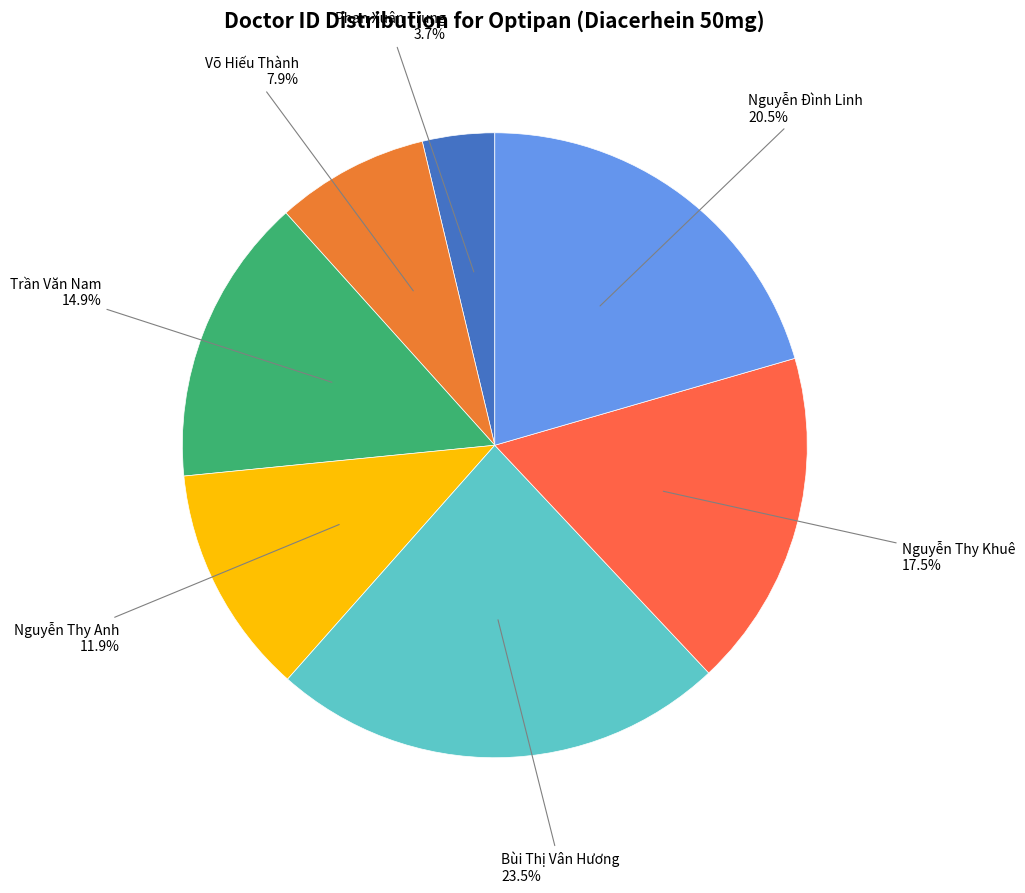

How many slices are in this pie chart?

7